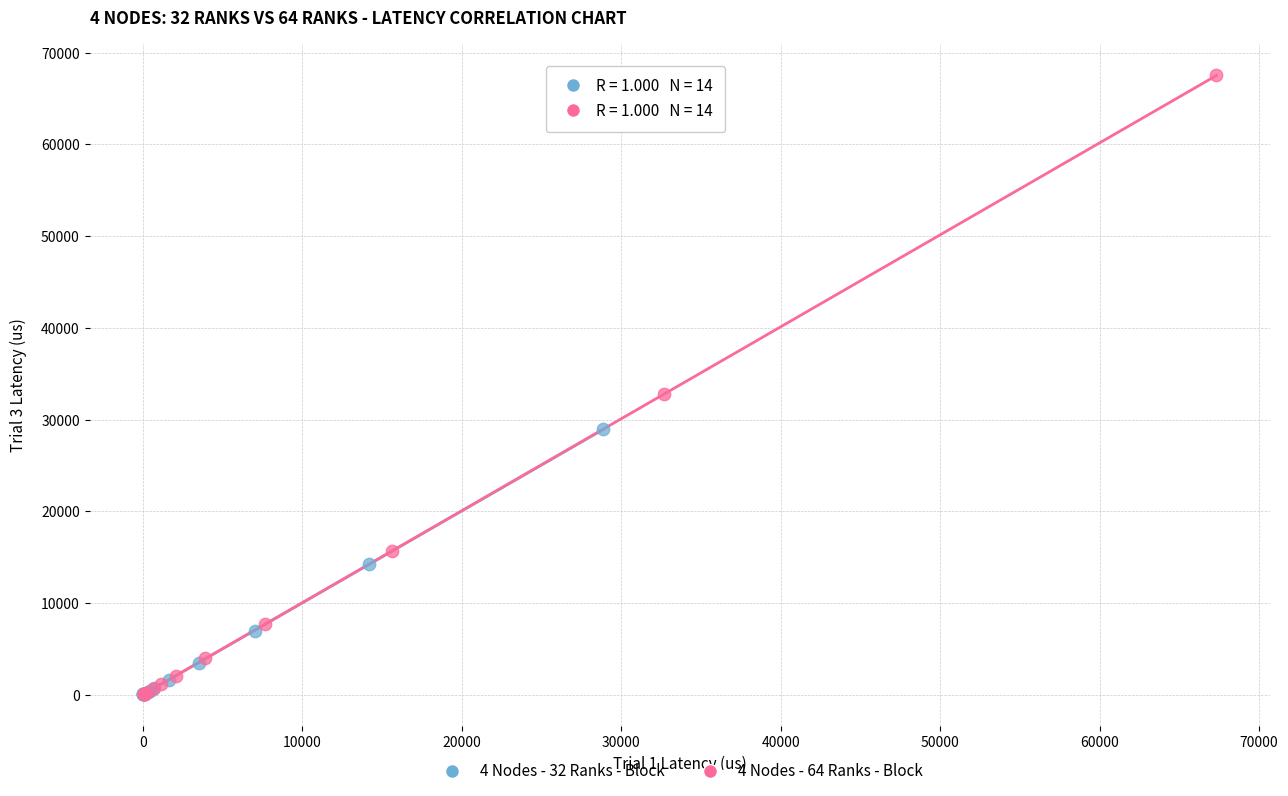

What are all the series names shown in the legend?

4 Nodes - 32 Ranks - Block, 4 Nodes - 64 Ranks - Block